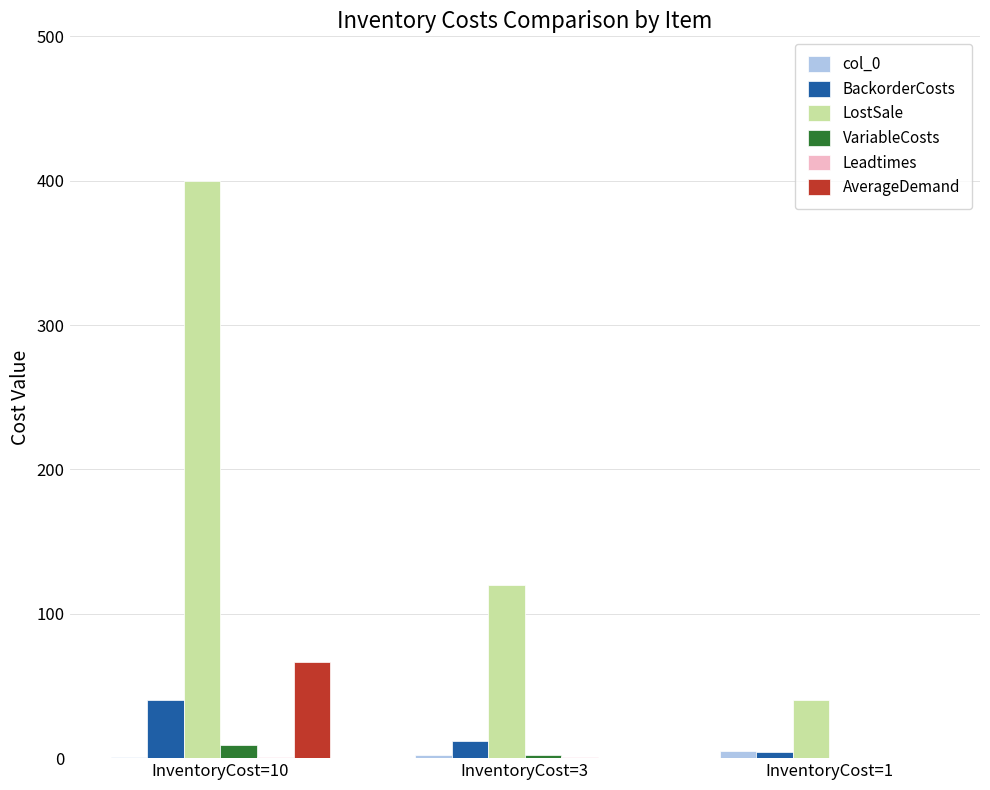

At which category does the chart reach its peak across all series?

InventoryCost=10